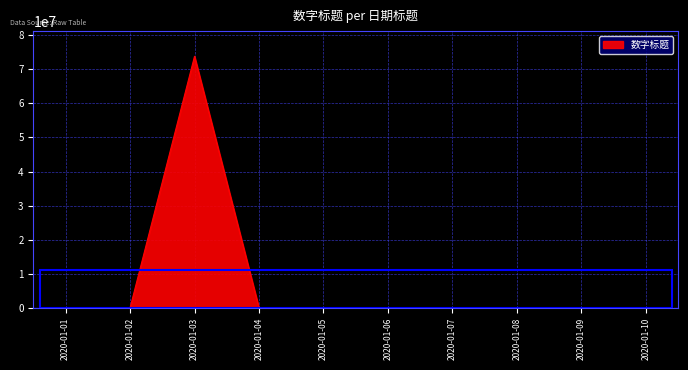

What is the greatest value displayed?

73824836